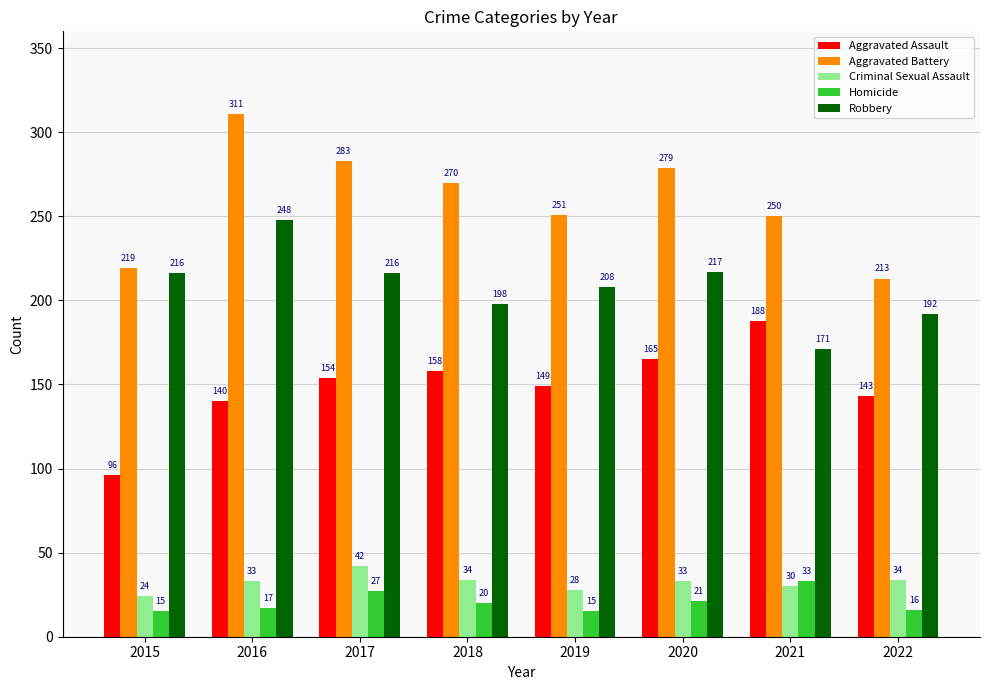

Which series has the widest spread of values?

Aggravated Battery